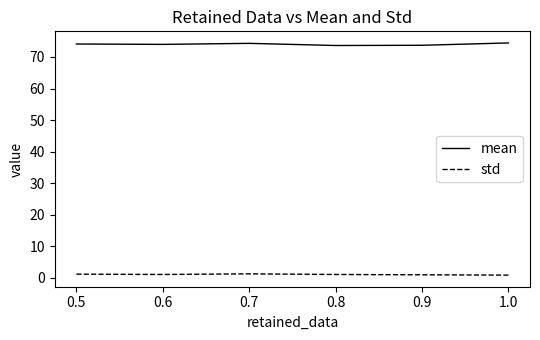

True or false: mean and std intersect in this chart.

False